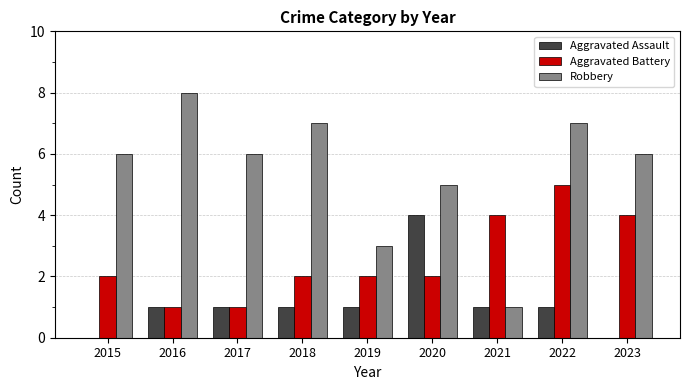

Count the Robbery values in the range 5 to 7.

6